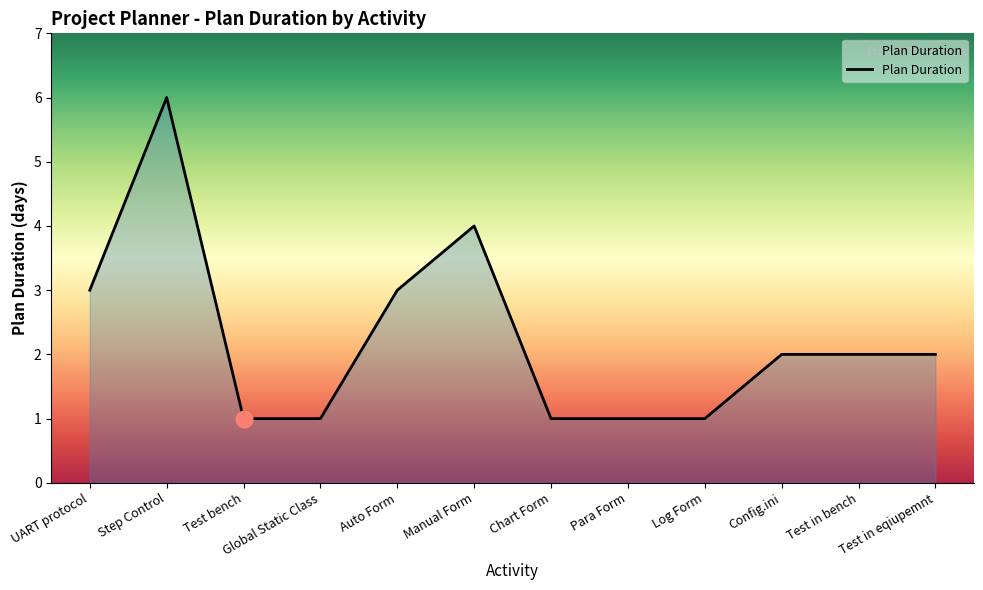

True or false: the data shows 0 at Log Form.

False